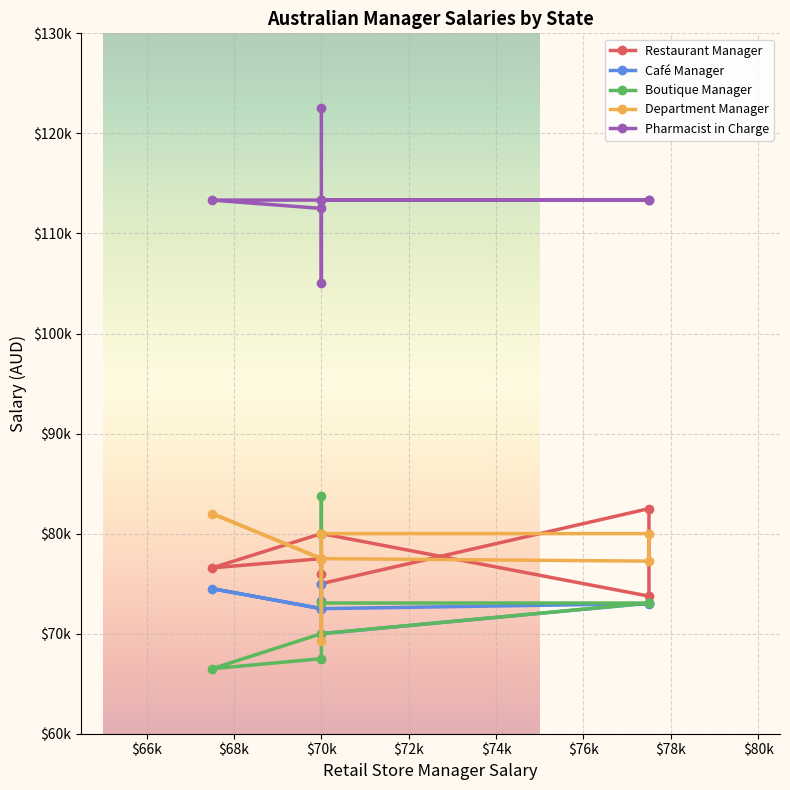

At which category does Boutique Manager reach its first local valley?

$70k